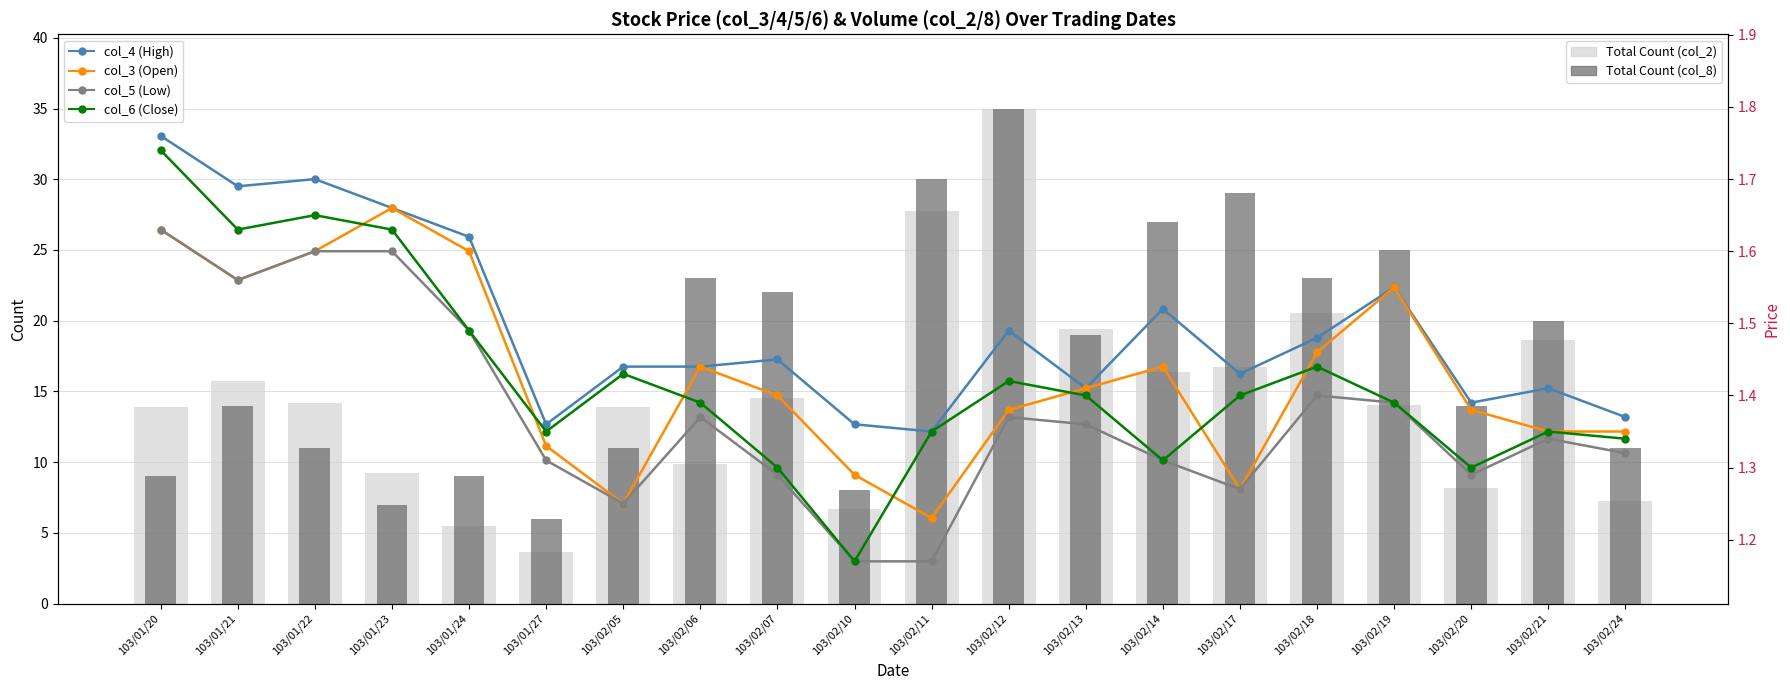

At which category is the sum across all series the highest?

103/02/12